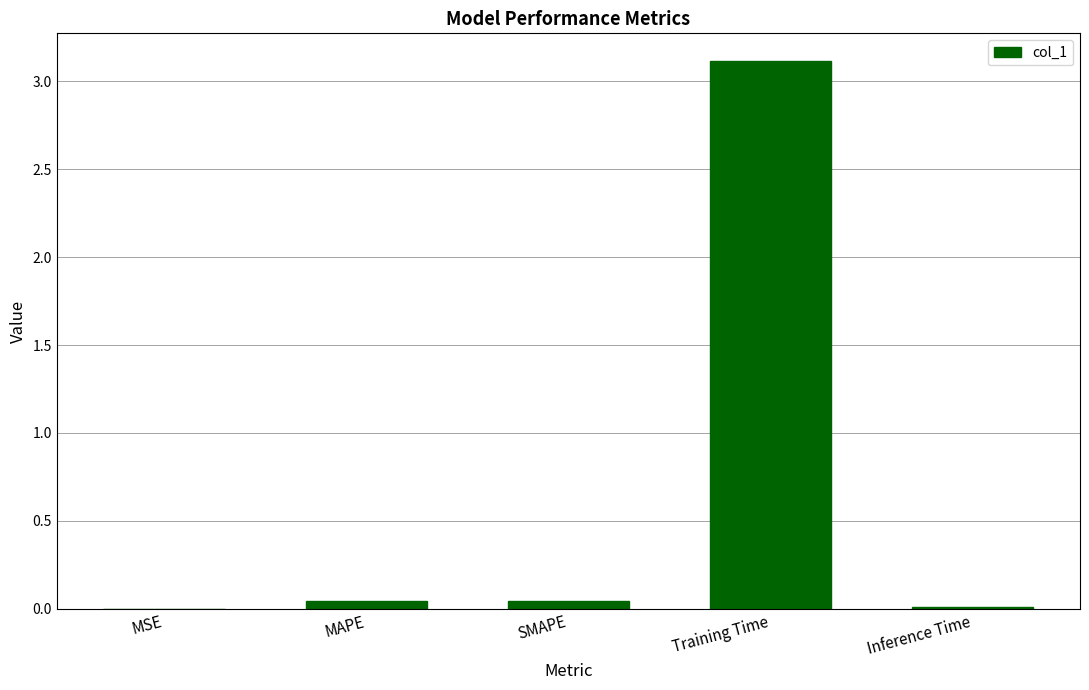

Is it true that the value at Training Time is 3.1?

True